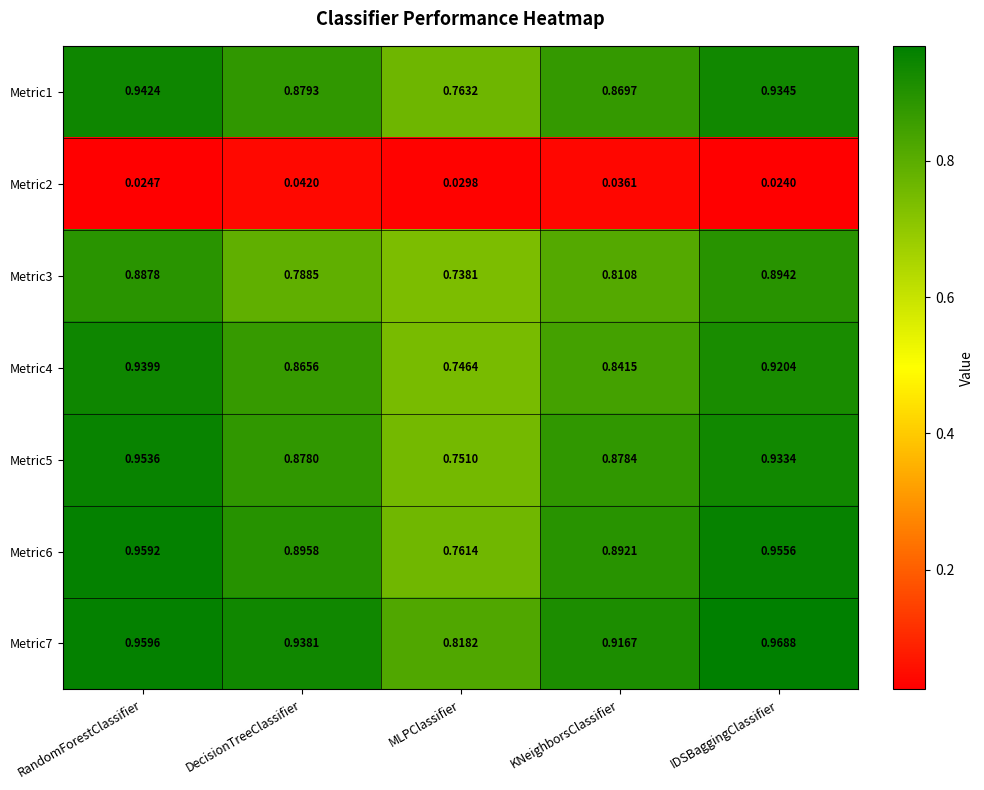

Where is Metric7 nearest to the value 0?

MLPClassifier